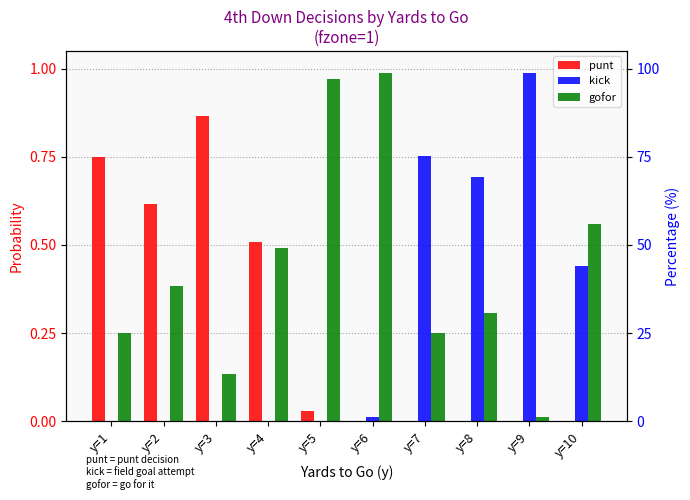

Reading left to right, list all the values displayed in this chart.

punt: 0.7	0.6	0.9	0.5	0.0	0.0	0.0	0.0	0.0	0.0
kick: 0.0	0.0	0.0	0.0	0.0	0.0	0.8	0.7	1.0	0.4
gofor: 0.3	0.4	0.1	0.5	1.0	1.0	0.2	0.3	0.0	0.6